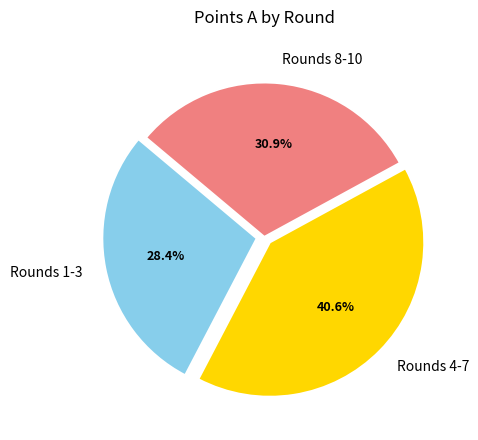

To the nearest percent, what is the difference between the largest and smallest slice percentages?

12%